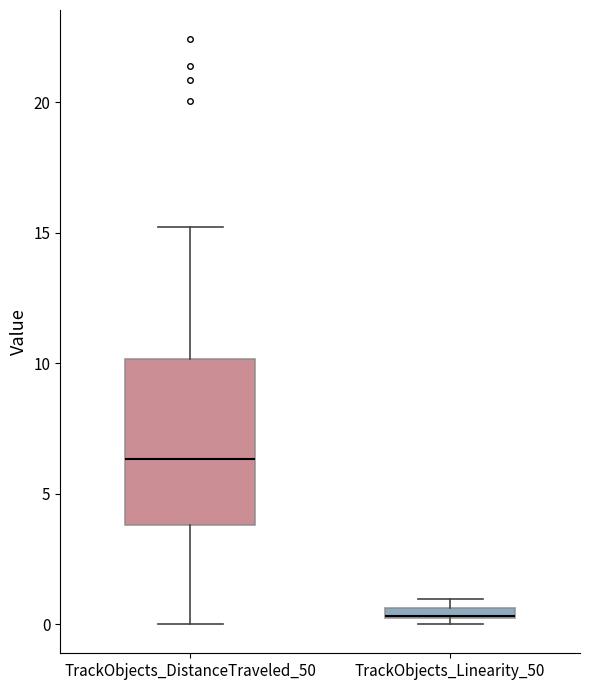

Where does the lower whisker of the box for TrackObjects_DistanceTraveled_50 end on the y-axis? The values are not printed on the chart, so give them approximately, as read against the axis.

0.0